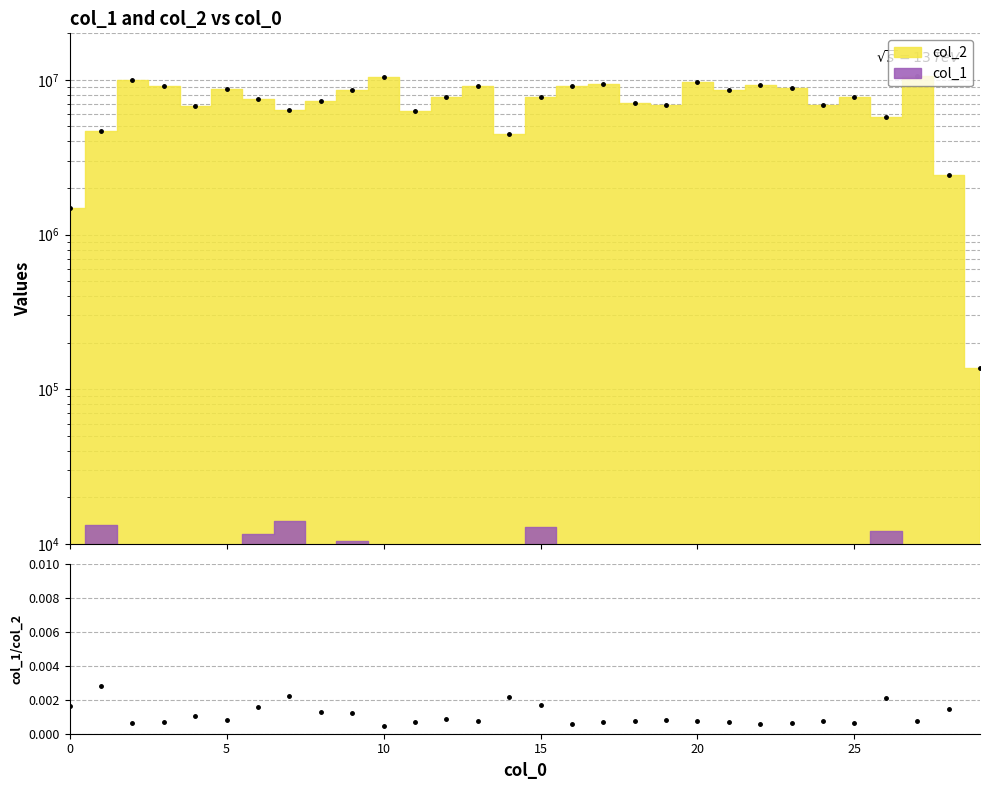

Which label corresponds to the smallest value in the chart?

10